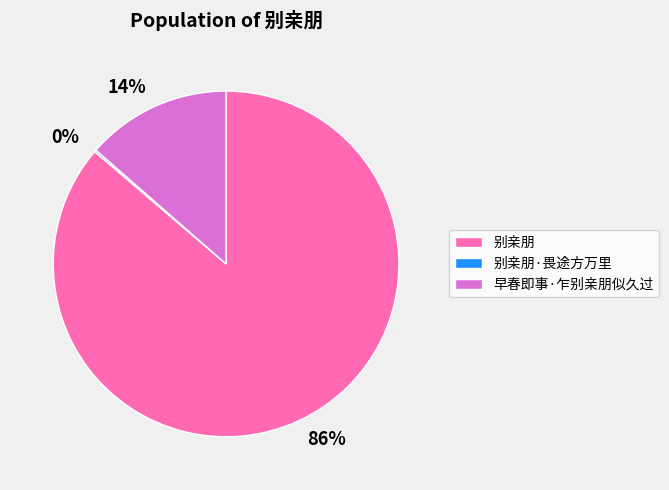

Is it true that 别亲朋 is 86% of the pie?

True